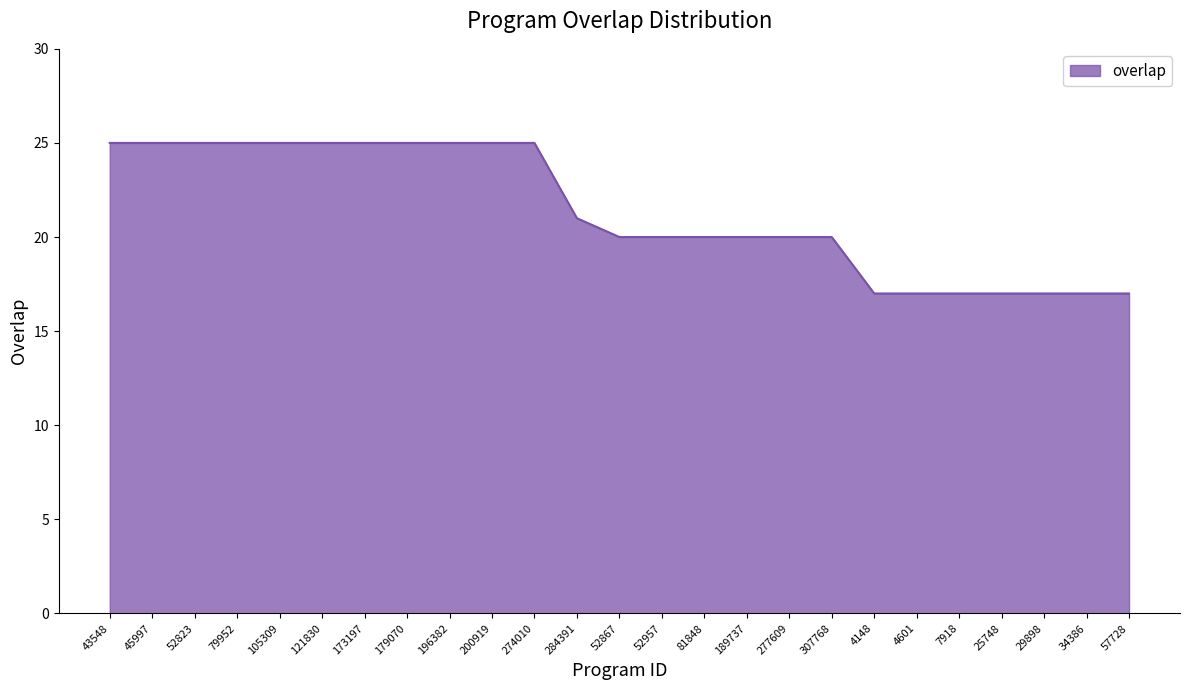

Approximately how many times larger is the value at 25748 compared to 196382?

0.7